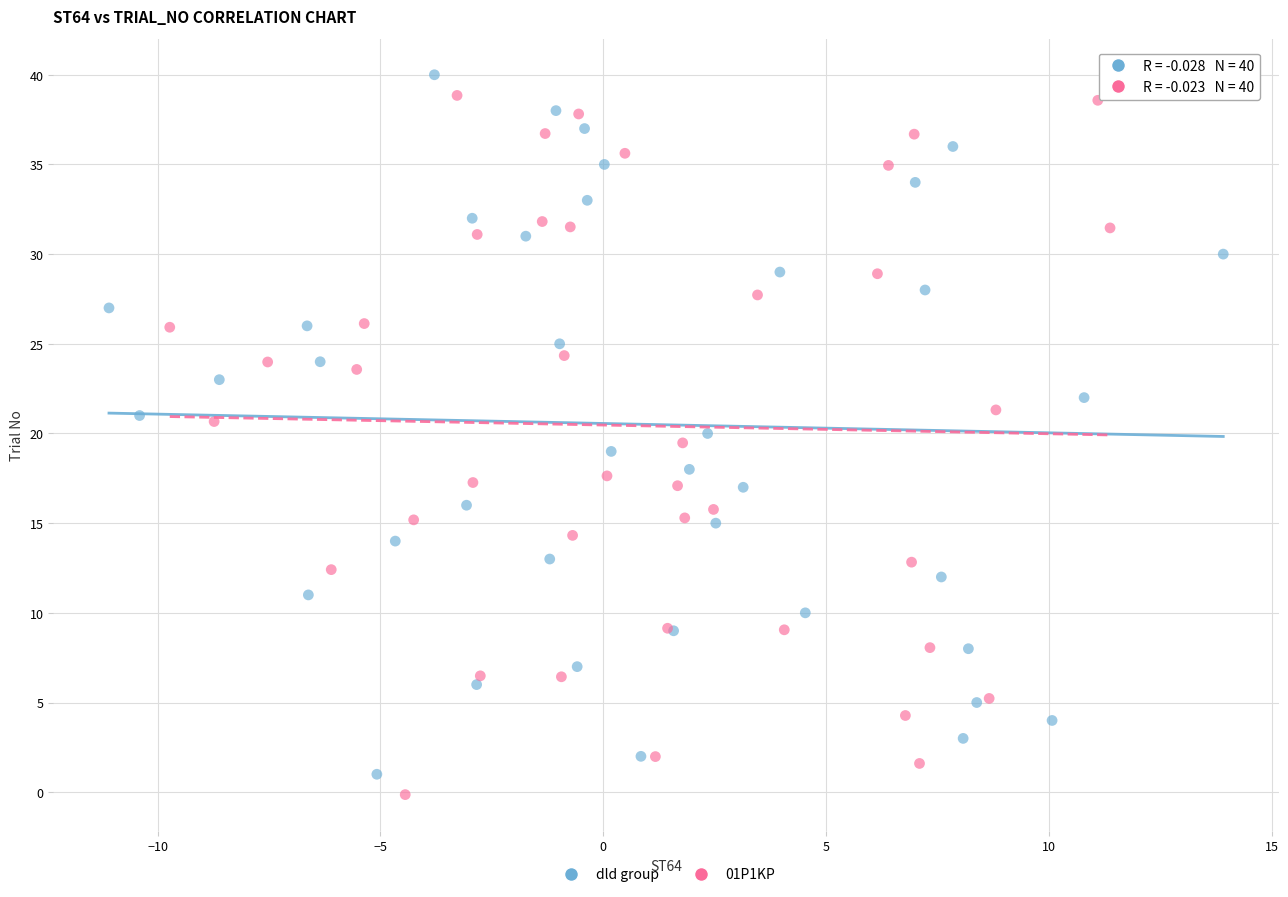

Which series contains the lowest Y value?

01P1KP